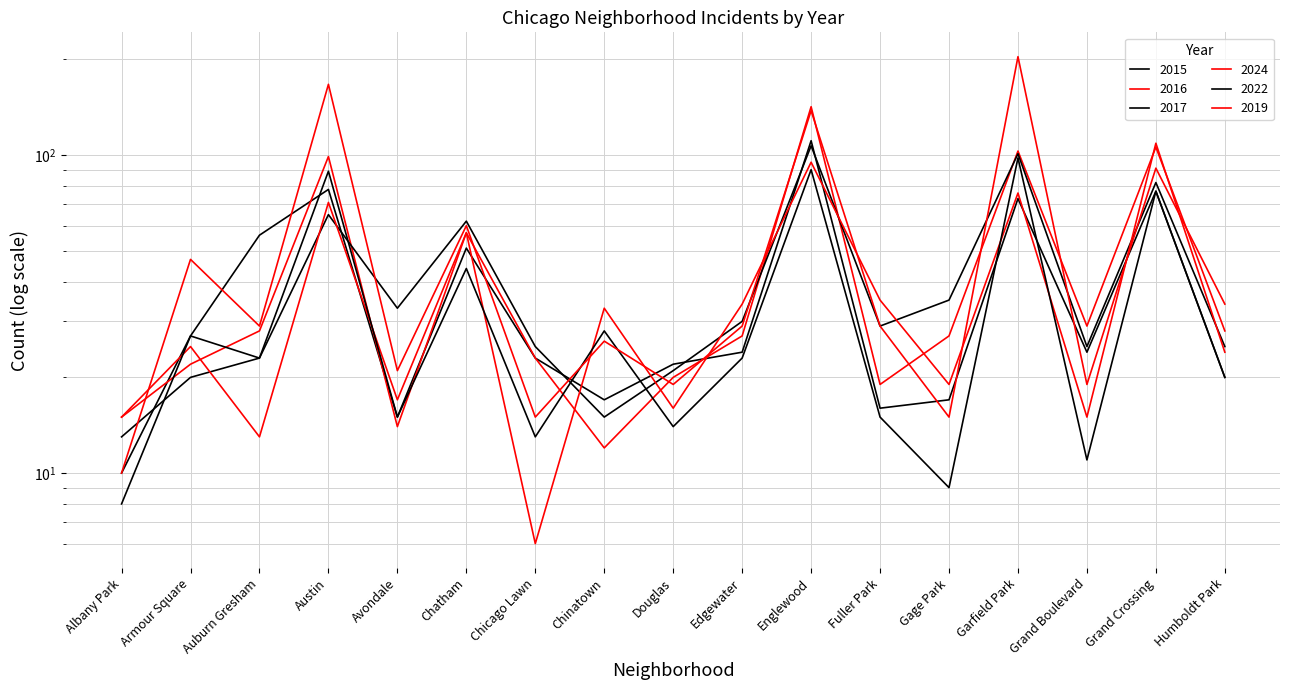

Which label corresponds to the smallest value in the chart?

Chicago Lawn